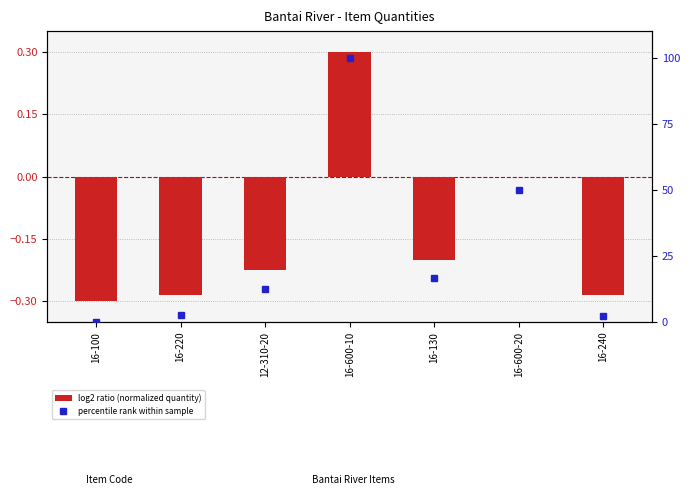

How many distinct data groups are displayed?

2